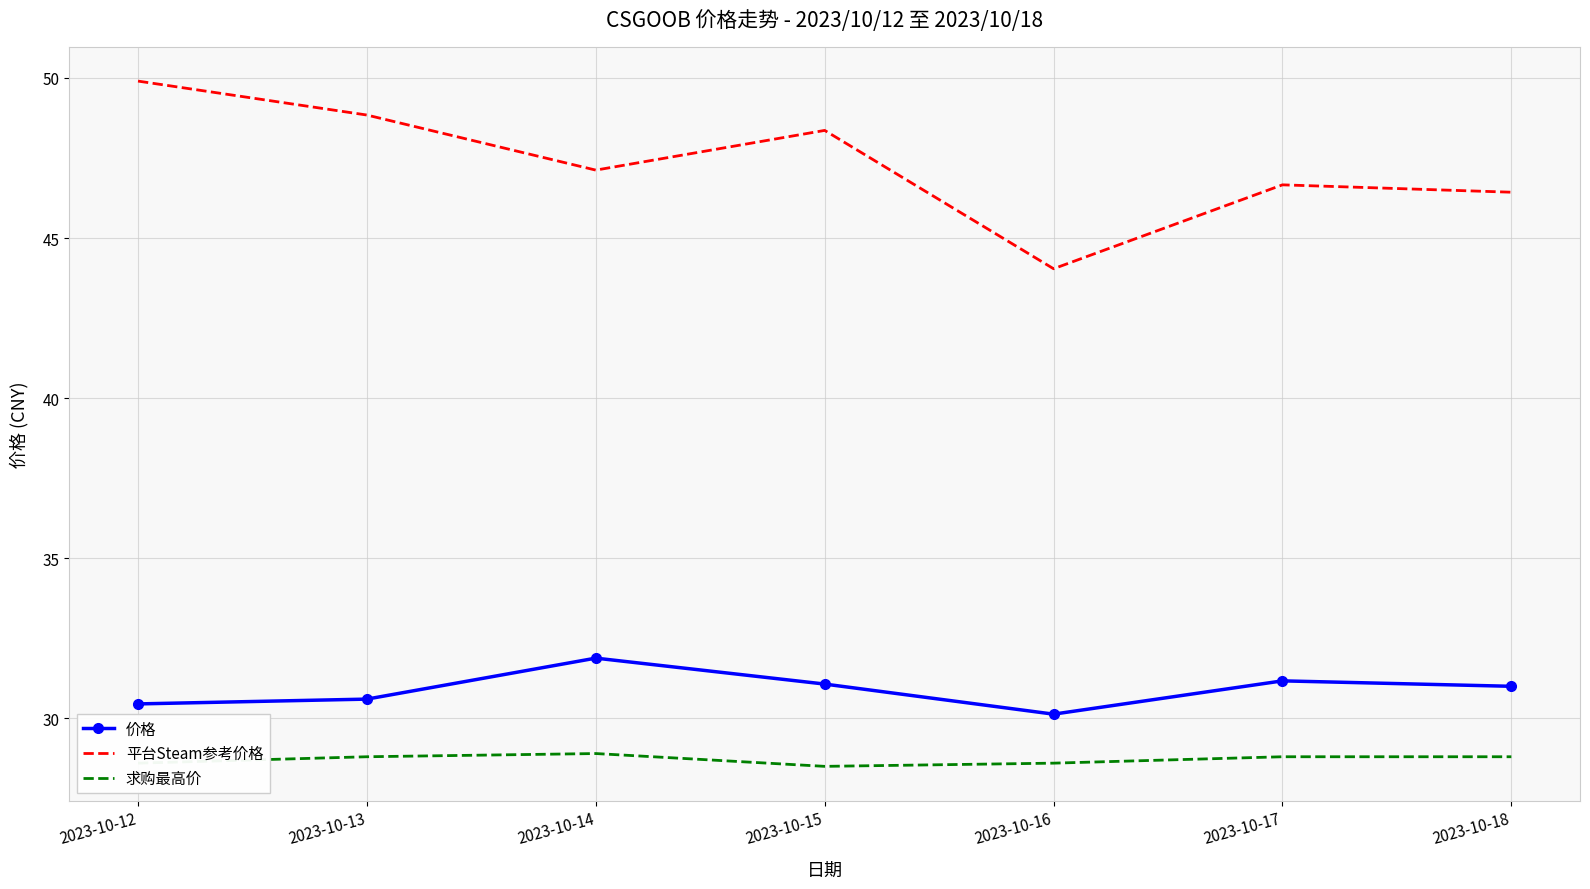

Is it true that 价格 equals 31.2 at 2023-10-17?

True